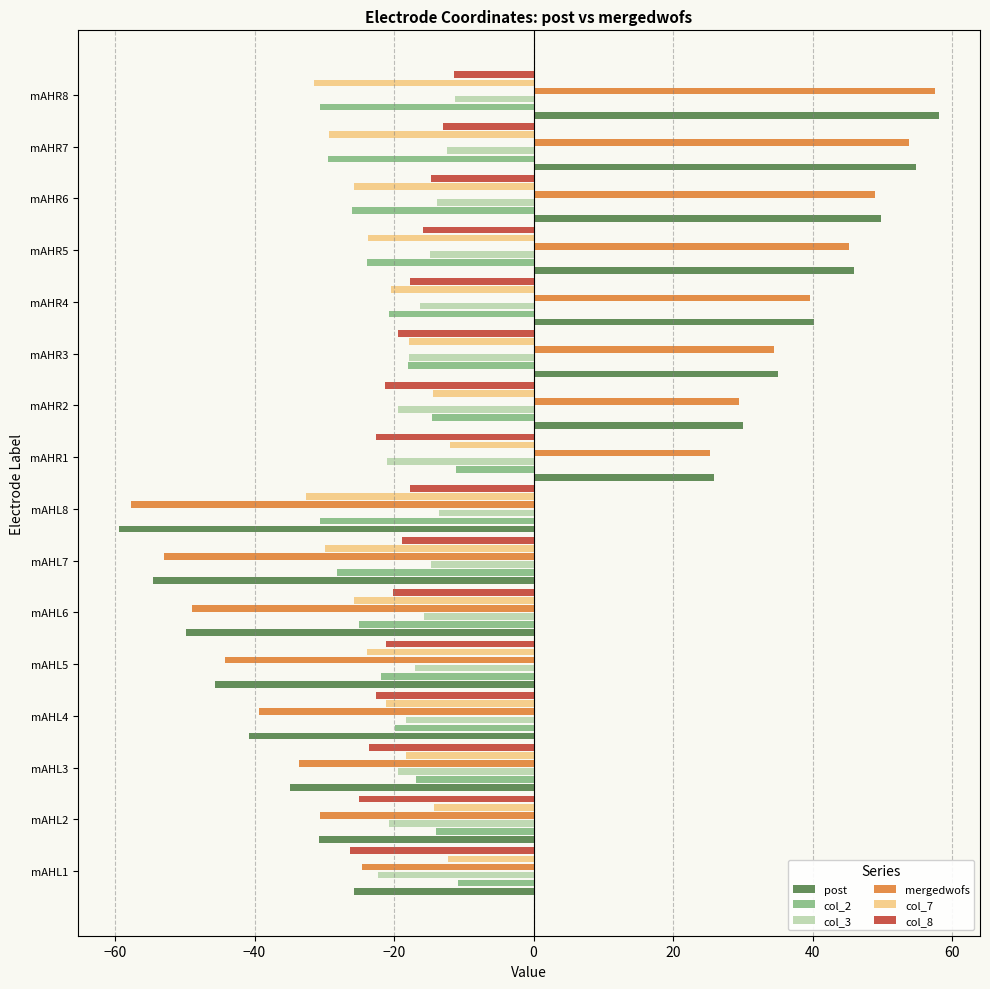

Which series has the largest range (max minus min)?

post